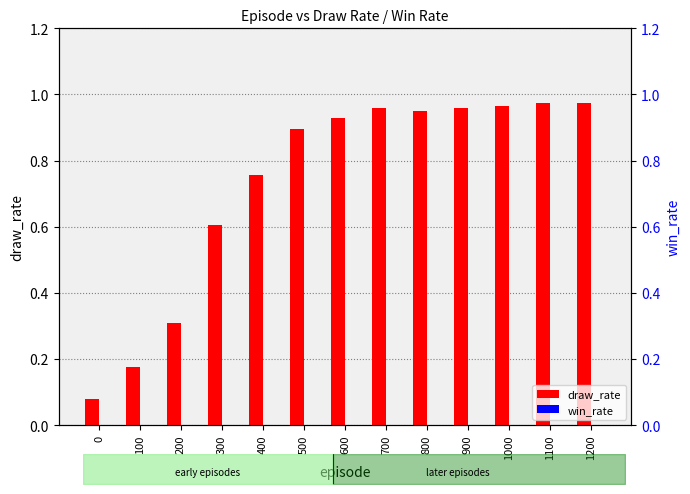

Count the number of categories in the chart.

13